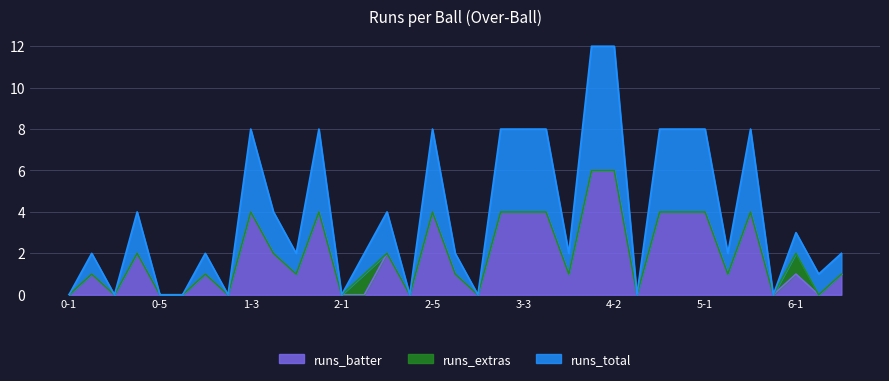

At which label does runs_total first exceed 2?

0-4